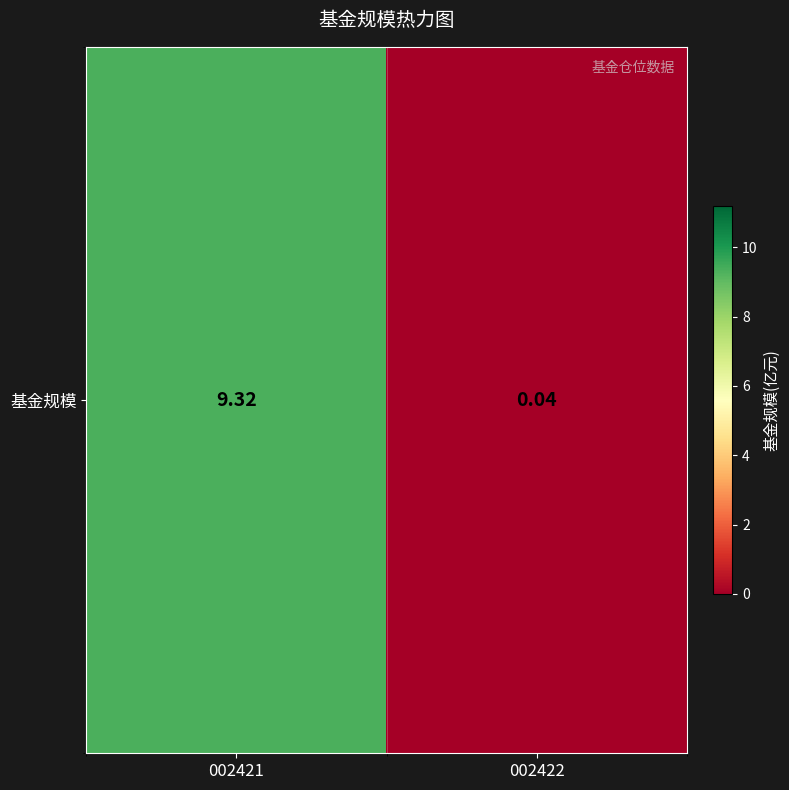

Reading left to right, list all the values displayed in this chart.

002421=9.3	002422=0.0